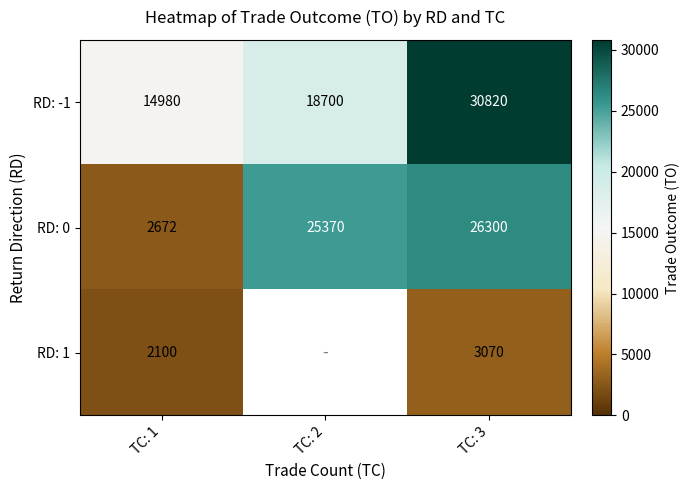

True or false: RD: 0 has a value of 13503.7 at TC: 3.

False